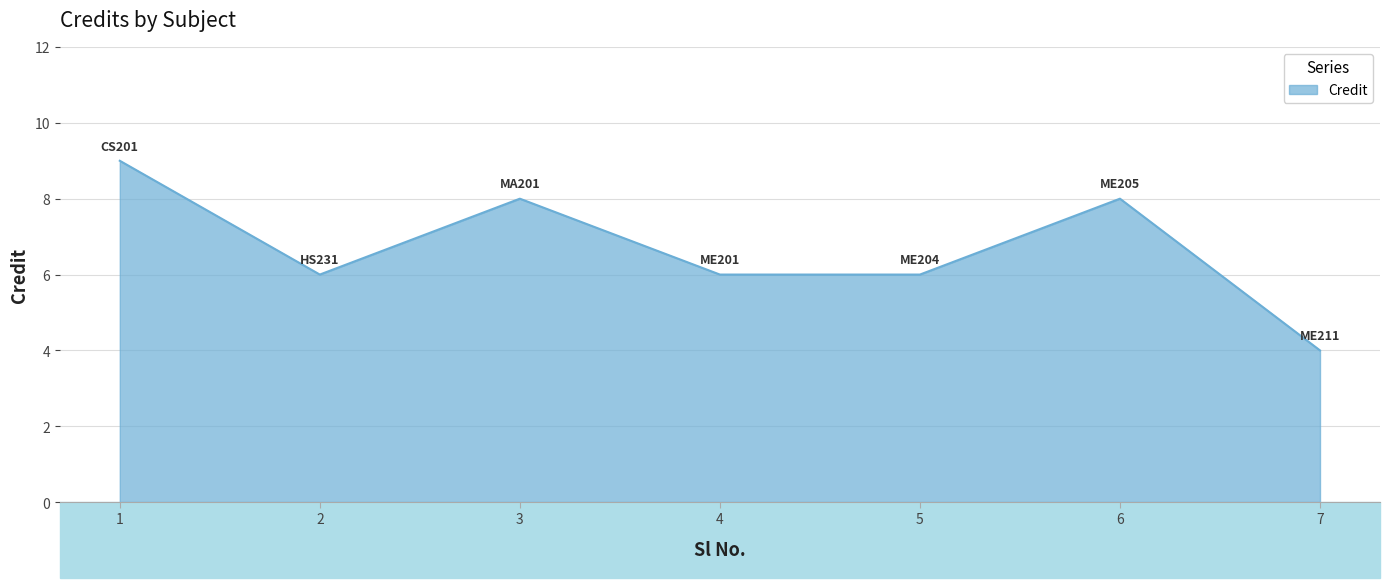

The chart shows a value of 10 at 4. True or false?

False